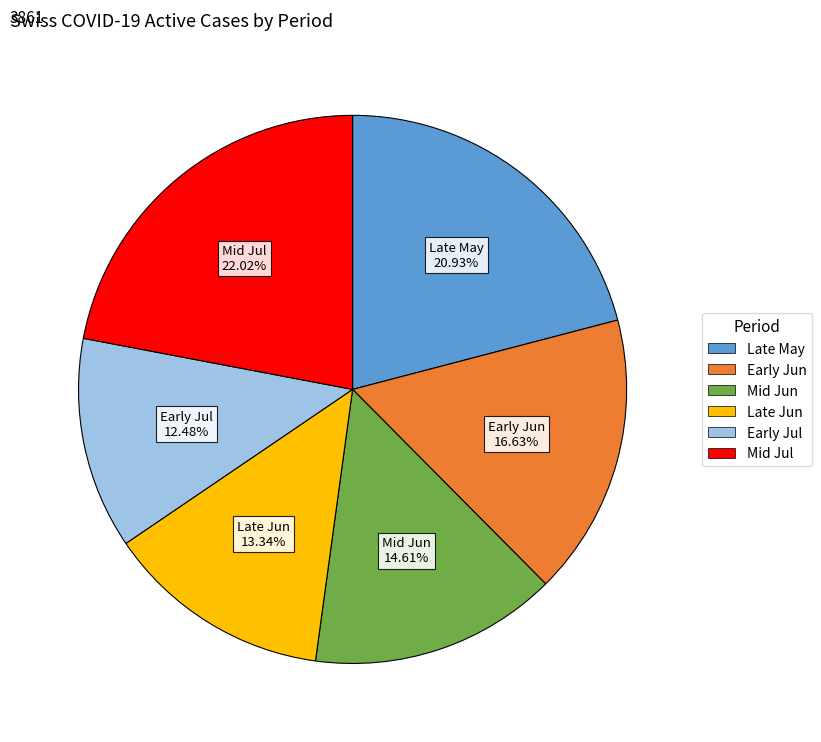

How many segments does this pie chart have?

6